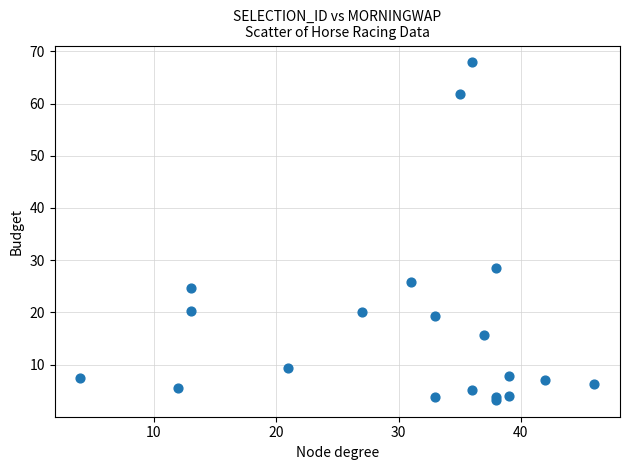

What Y value in the scatter plot is closest to 35?

28.4